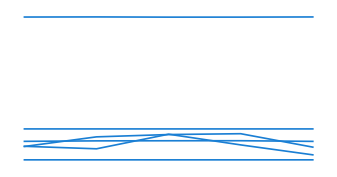

Does the chart have visible grid lines?

No